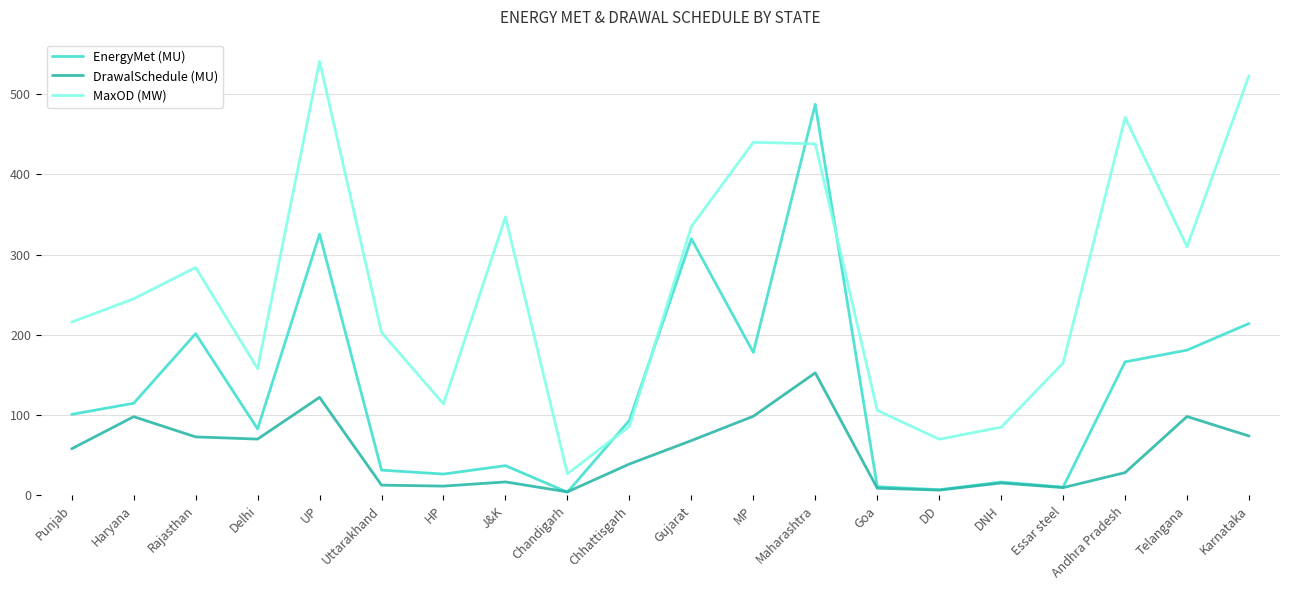

What is the minimum value shown in the chart?

4.0